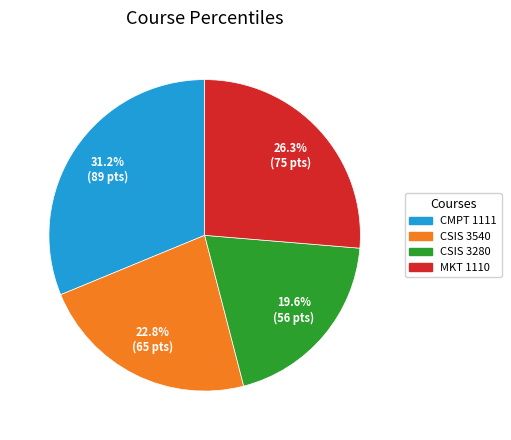

To the nearest percent, what is the difference between the largest and smallest slice percentages?

12%